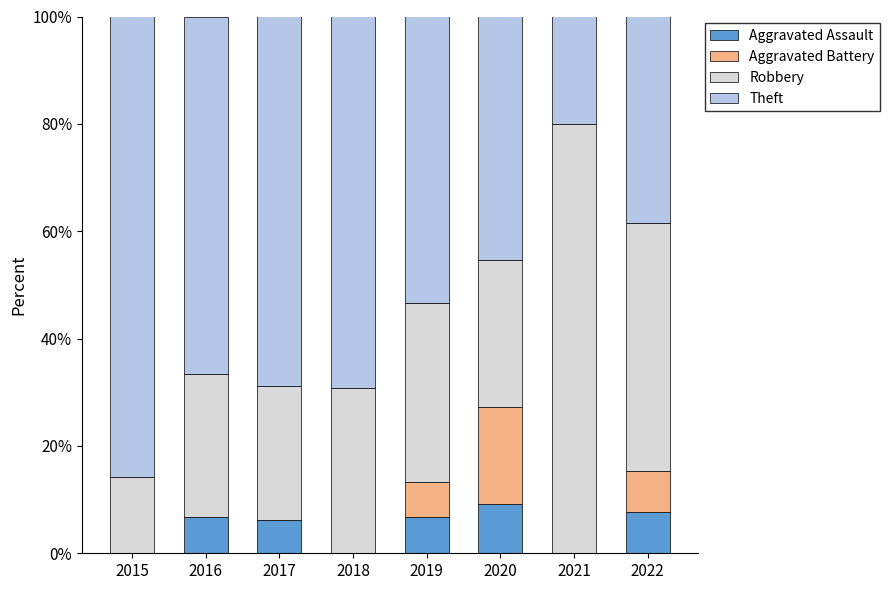

Is it true that Aggravated Assault equals 4.7 at 2015?

False